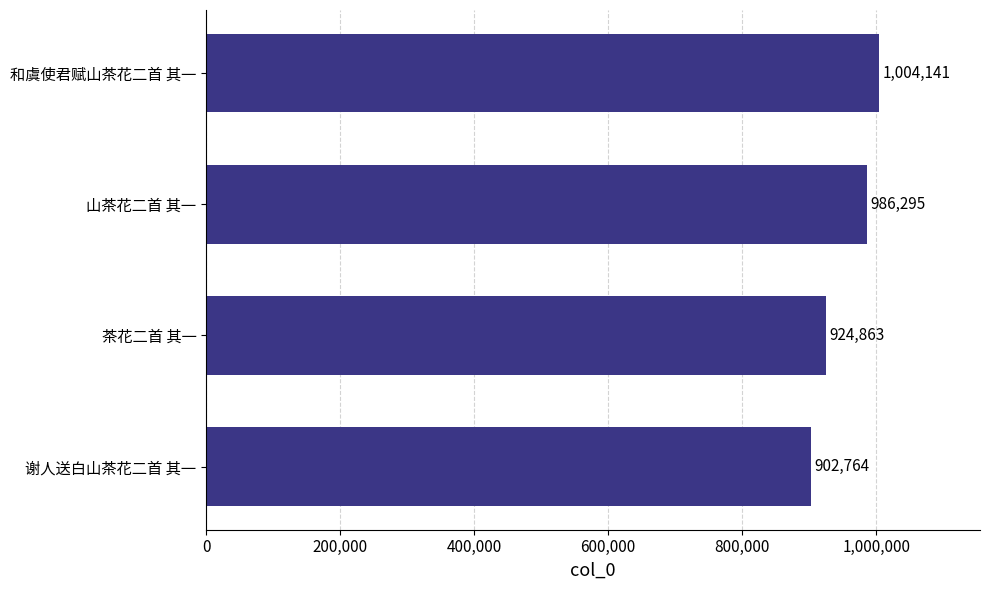

Rank the categories by value from highest to lowest.

和虞使君赋山茶花二首 其一, 山茶花二首 其一, 茶花二首 其一, 谢人送白山茶花二首 其一